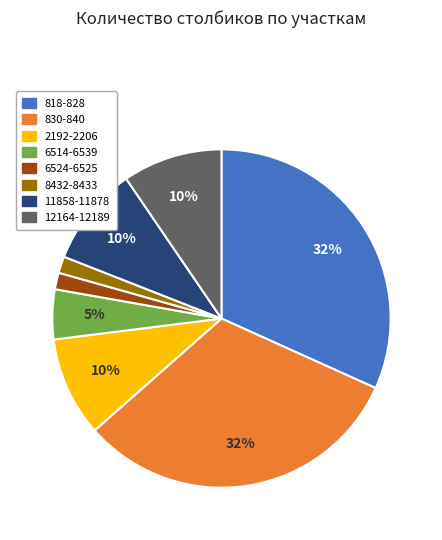

To the nearest percent, what is the average slice percentage?

12%